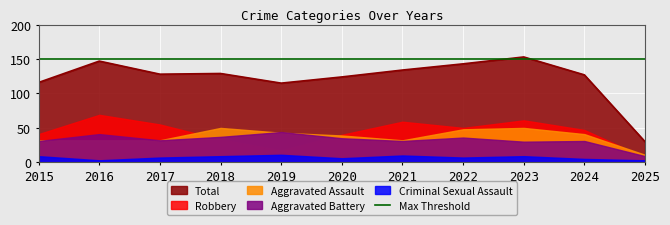

True or false: Aggravated Assault and Robbery cross at least once.

True